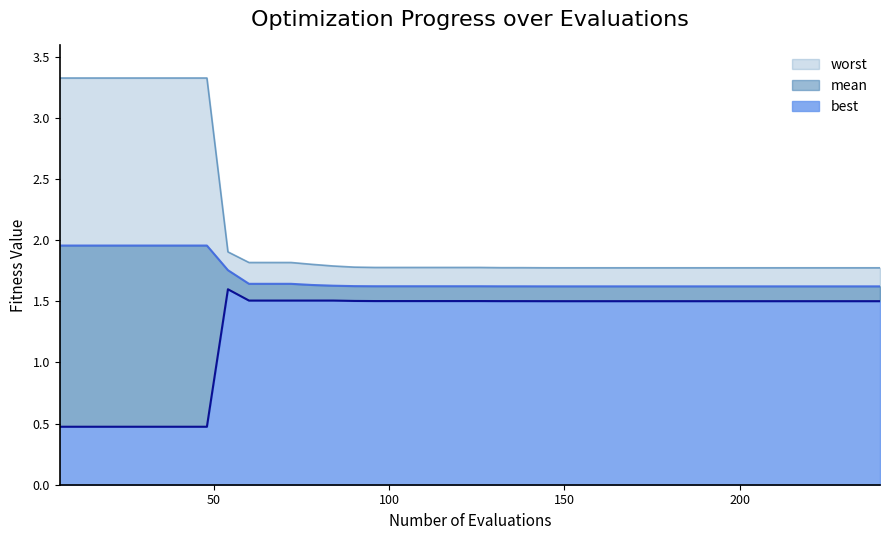

What is the average value of the mean series?

1.7